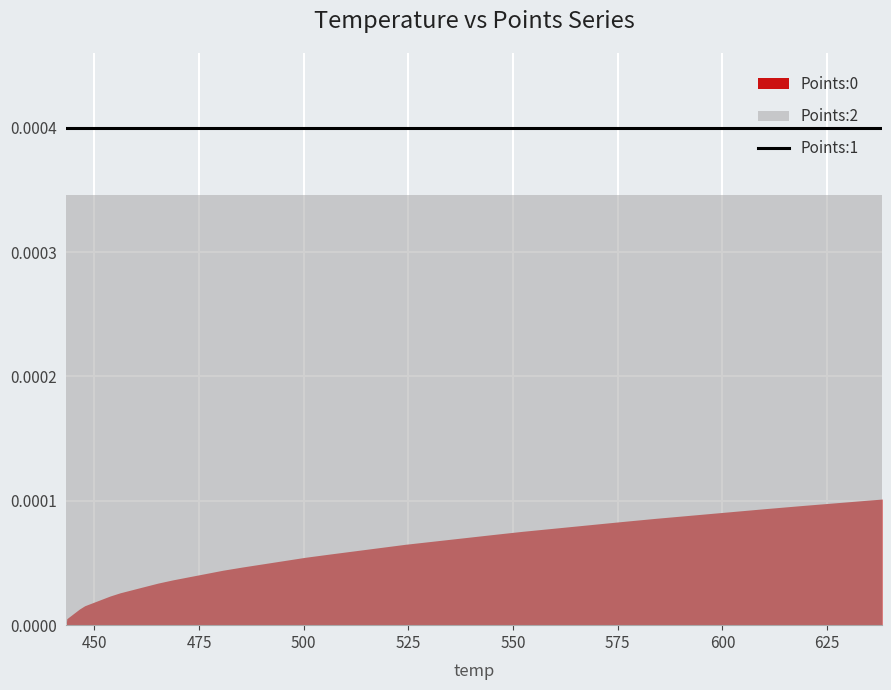

Rank the series by their maximum value, from lowest to highest.

Points:0, Points:2, Points:1